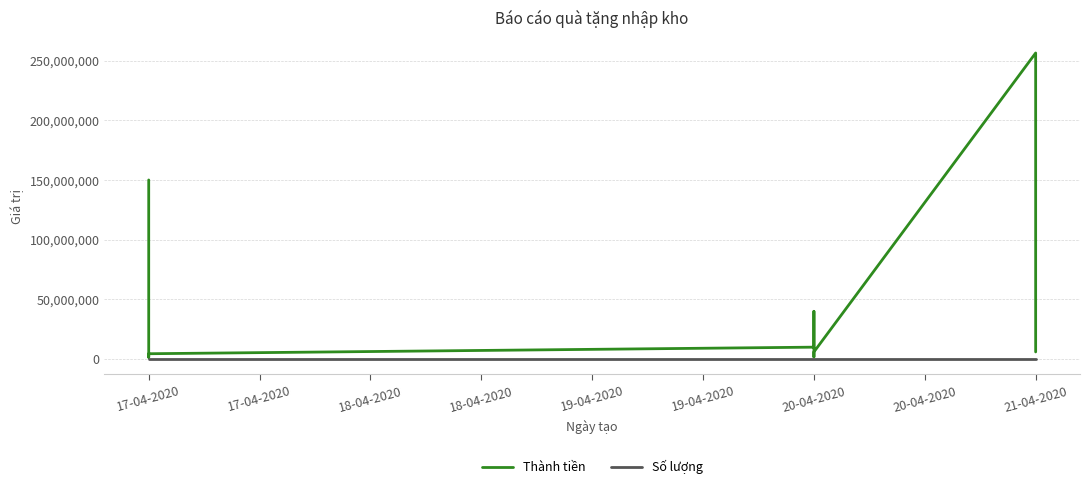

What is the sum of all Số lượng values?

1530